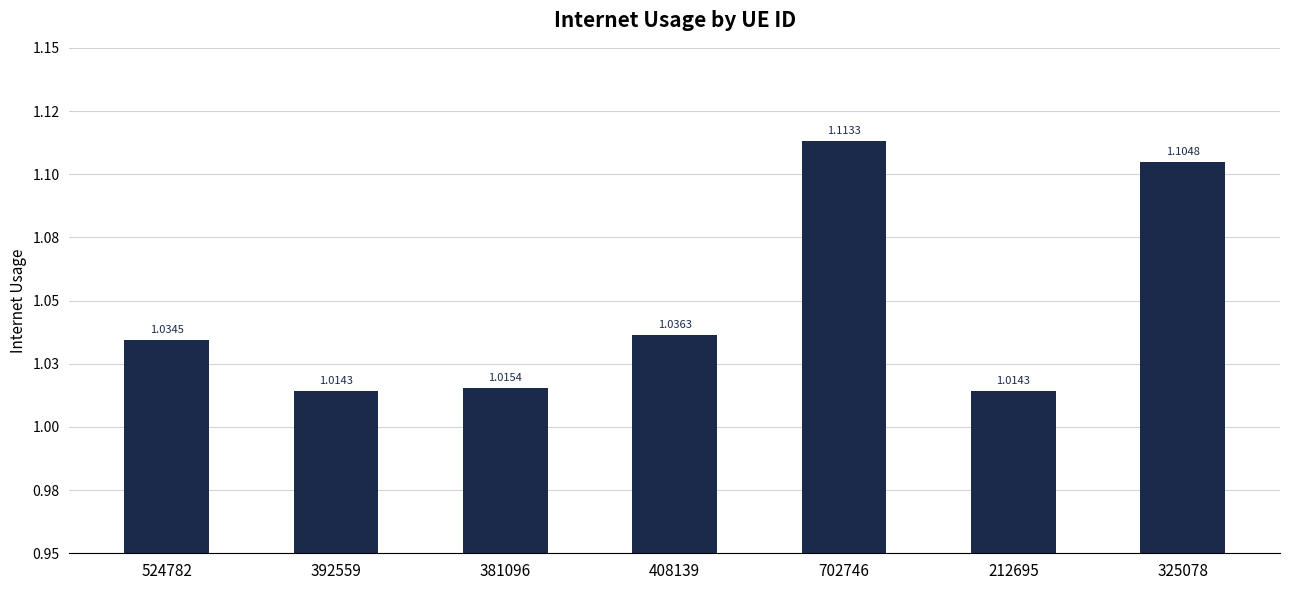

How many values are between 1 and 2?

7